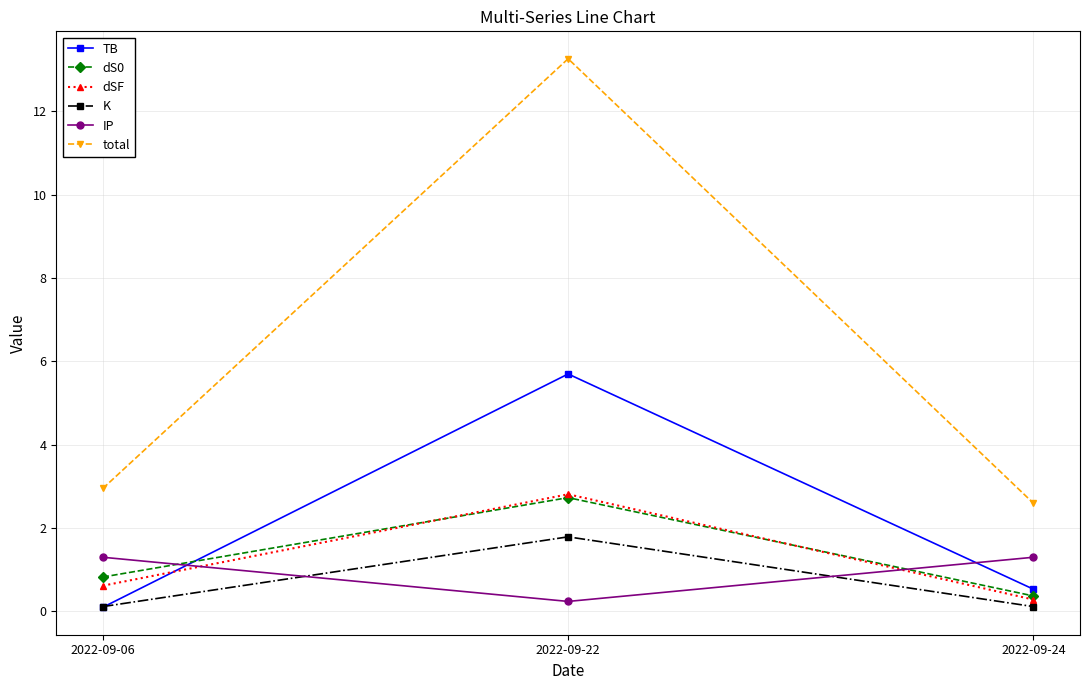

Which series has the widest spread of values?

total